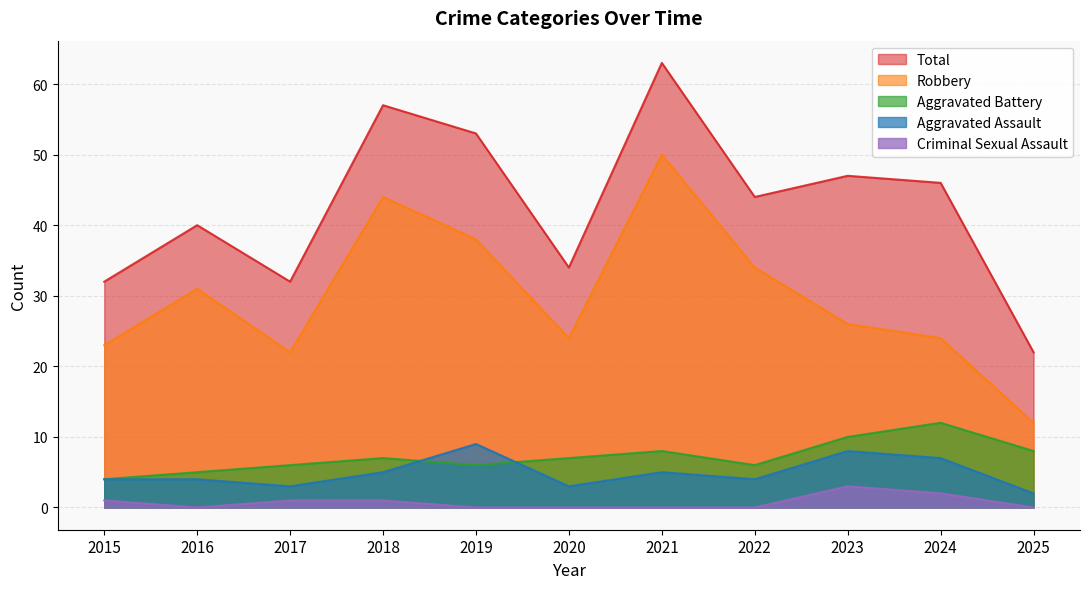

True or false: Total and Aggravated Assault intersect in this chart.

False